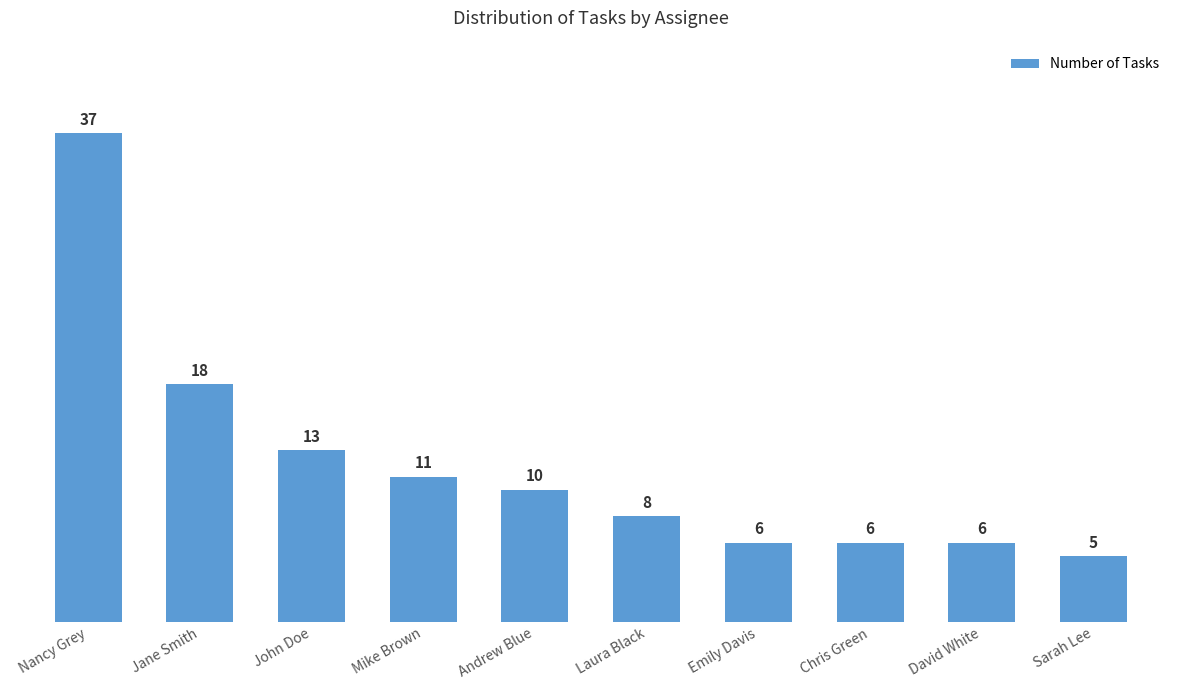

What is the difference between the second highest and second lowest values?

12